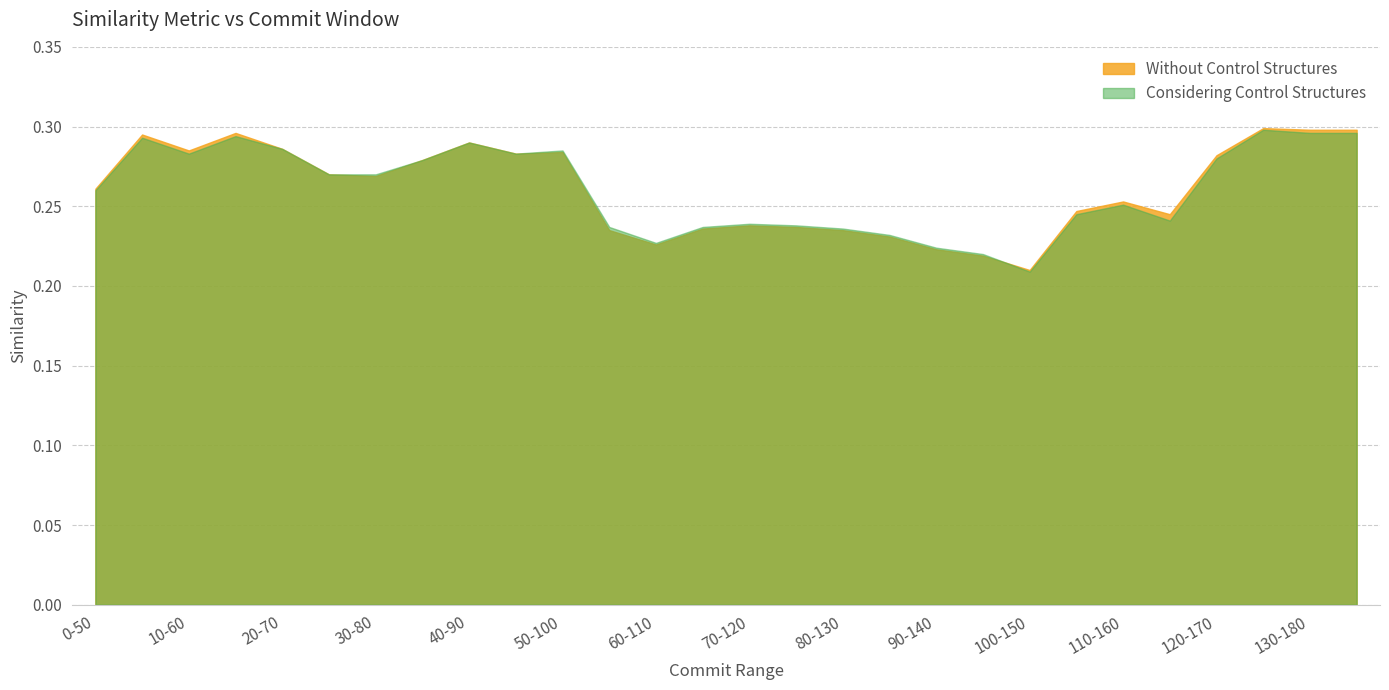

Which series changed the most between 85-135 and 105-155?

Without Control Structures